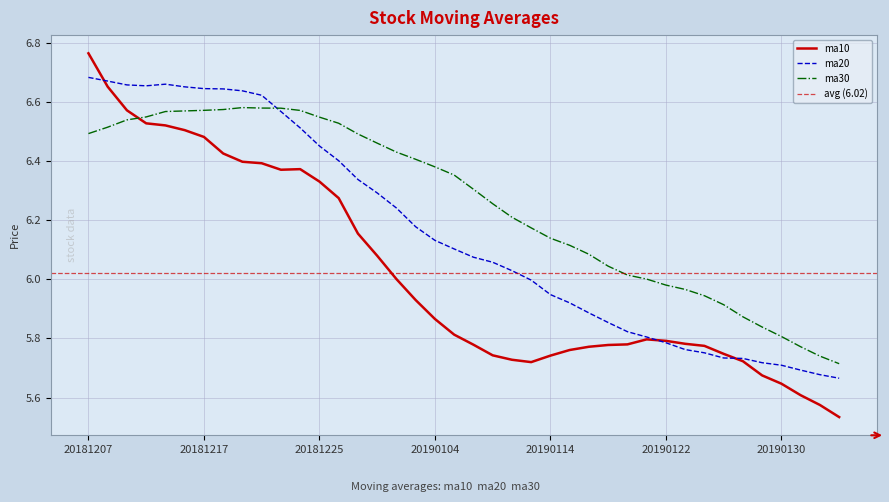

The value of ma10 at 20190115 is 8.9. True or false?

False